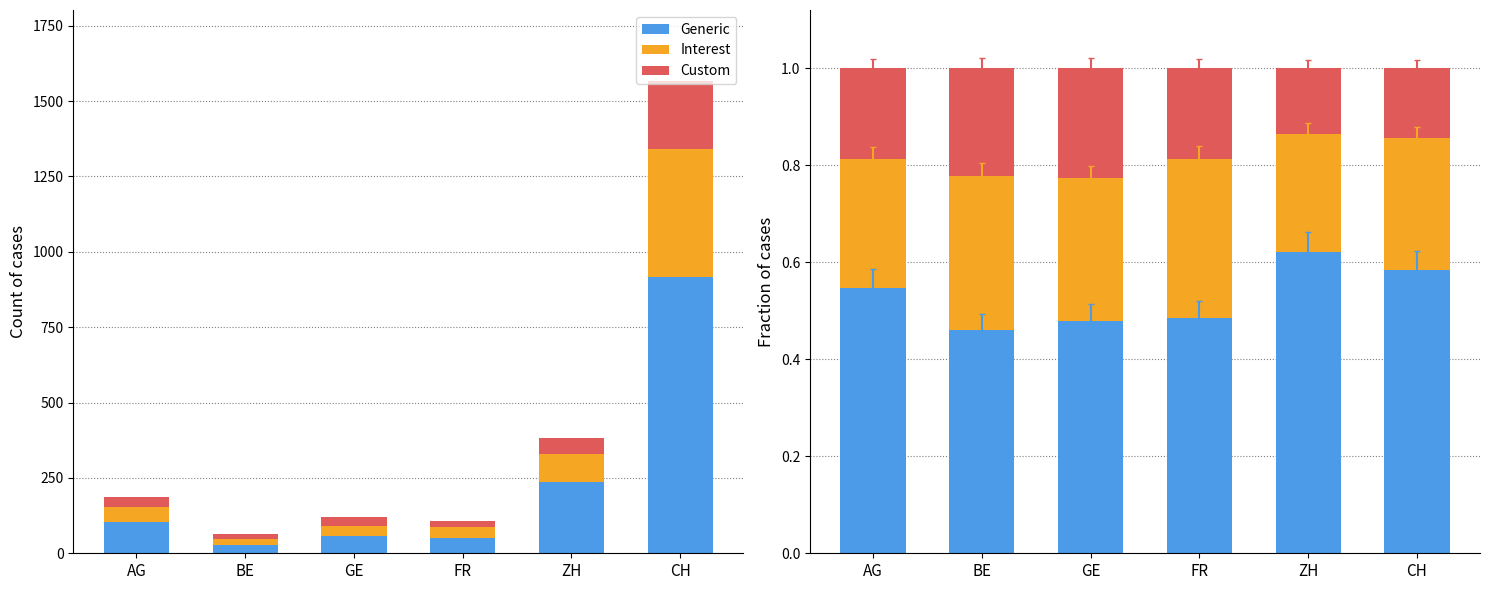

Count the Custom values in the range 0 to 1.

6